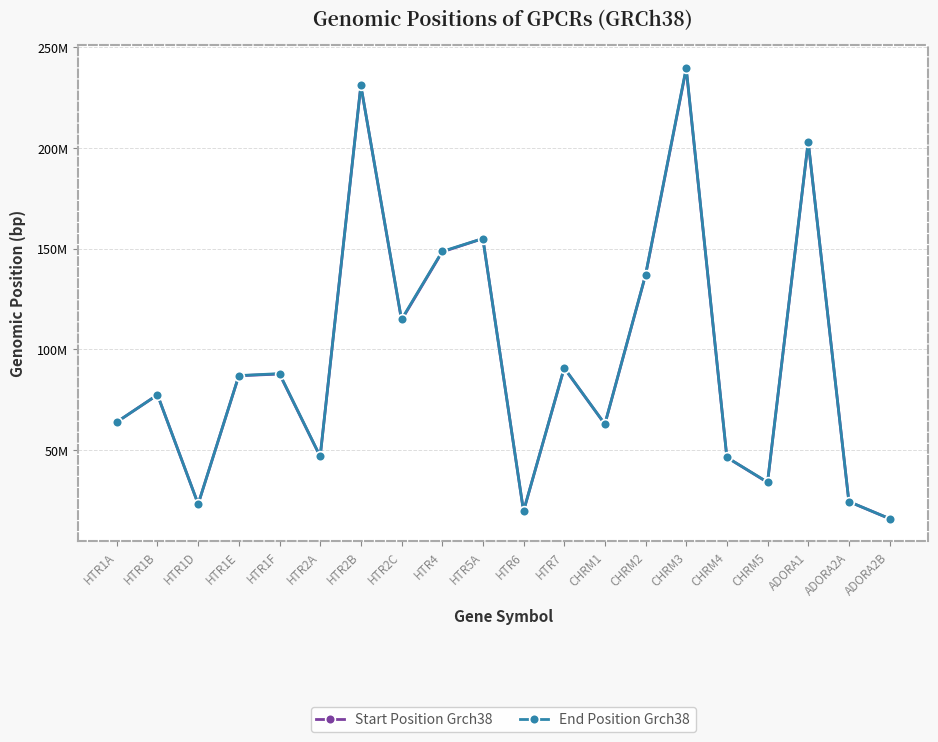

True or false: Start Position Grch38 has a value of 155070324 at HTR5A.

True